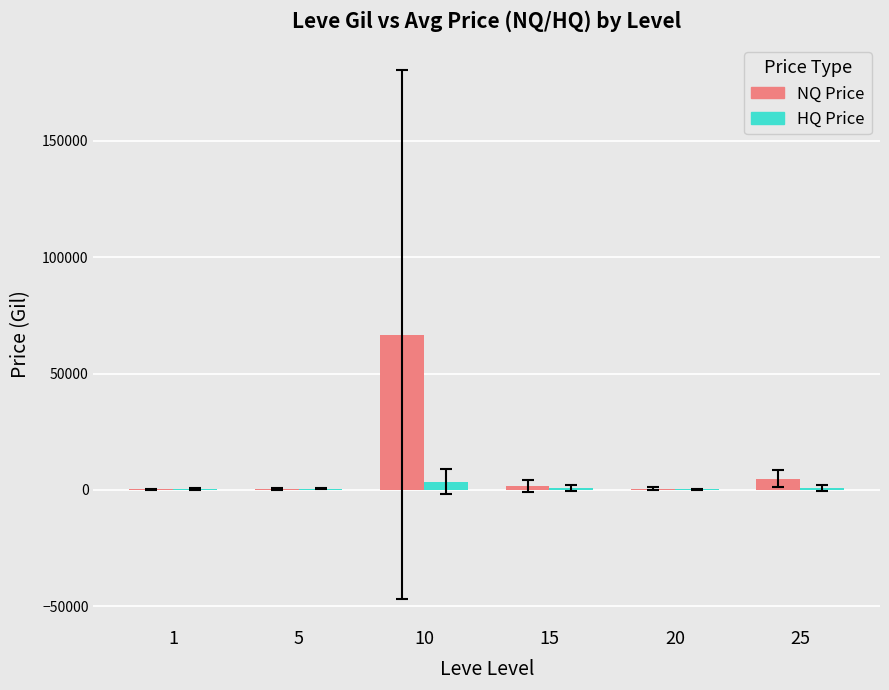

What is the maximum value for NQ Price?

66748.6